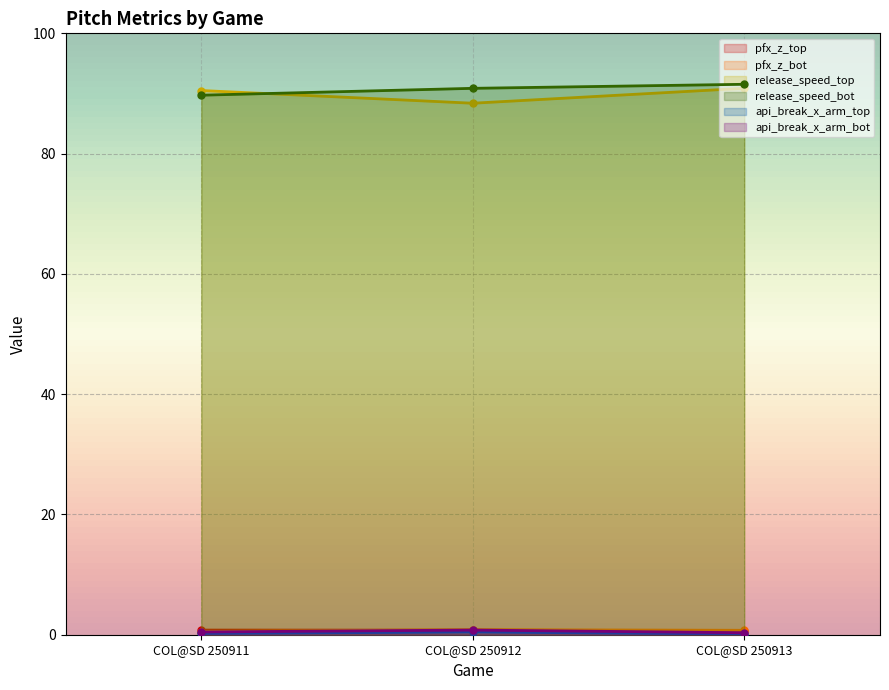

Count the pfx_z_top values in the range 0 to 1.

3